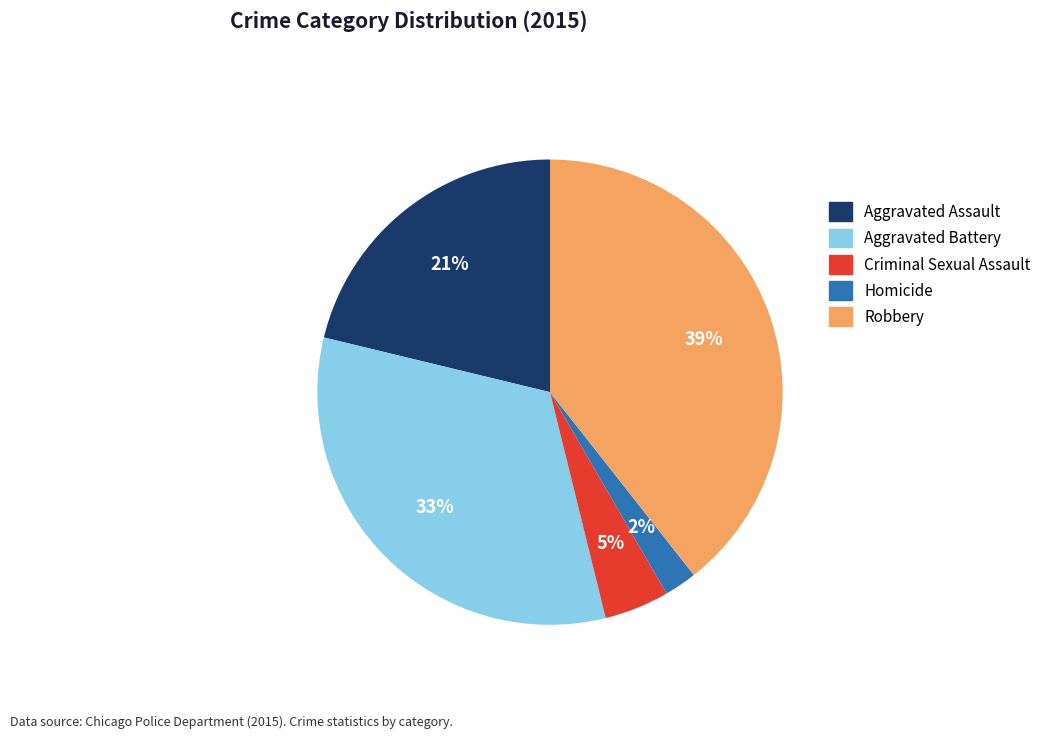

Which category has the biggest portion of the pie?

Robbery